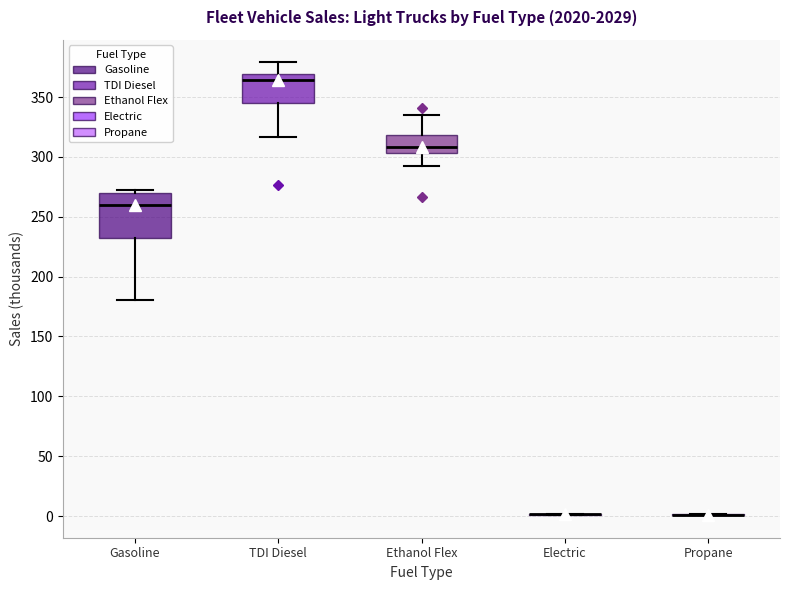

Which box is the tallest, from its lower edge to its upper edge?

Gasoline